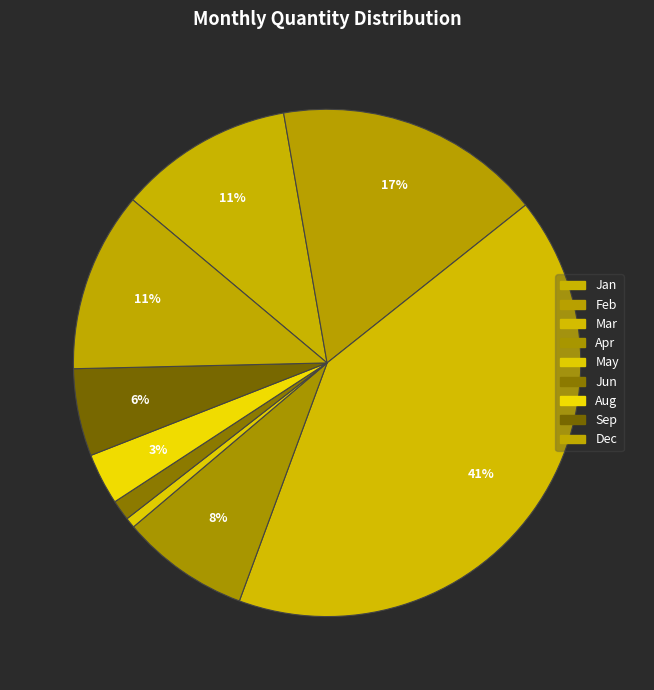

How many segments does this pie chart have?

9